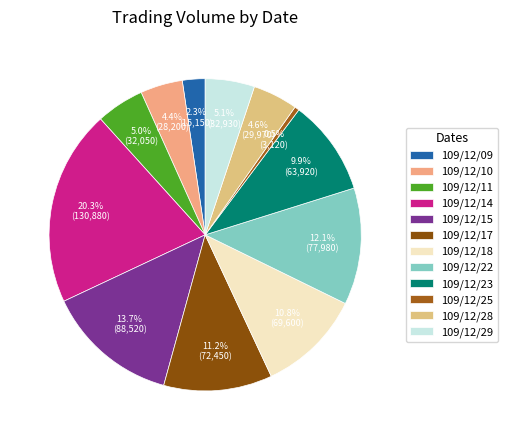

Is it true that 109/12/15 is 25% of the pie?

False